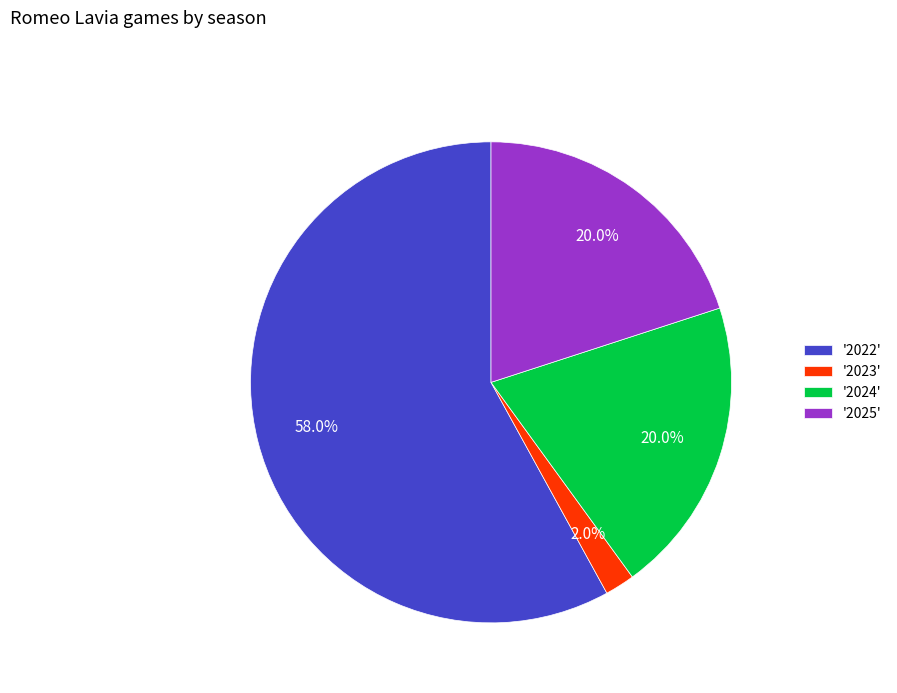

What portion of the pie excludes '2024'?

80.0%